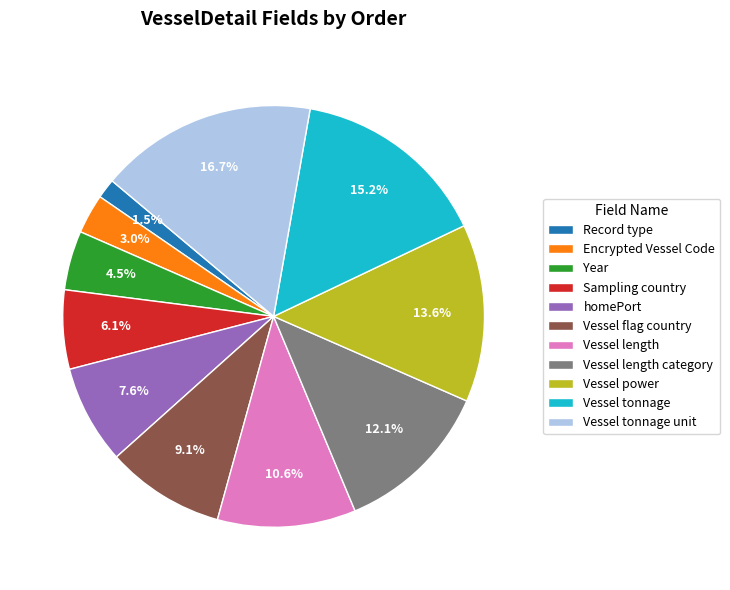

To the nearest percent, what portion does Vessel tonnage unit represent?

17%